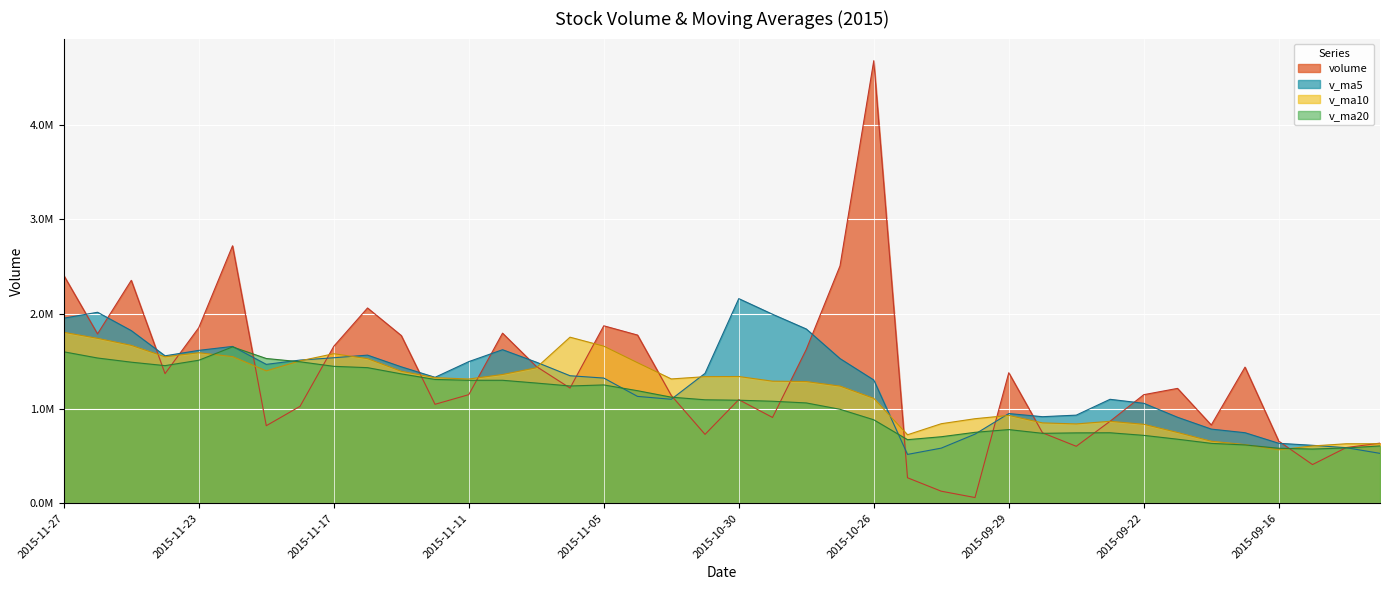

What is the total value across all series at 2015-11-16?

6586734.0